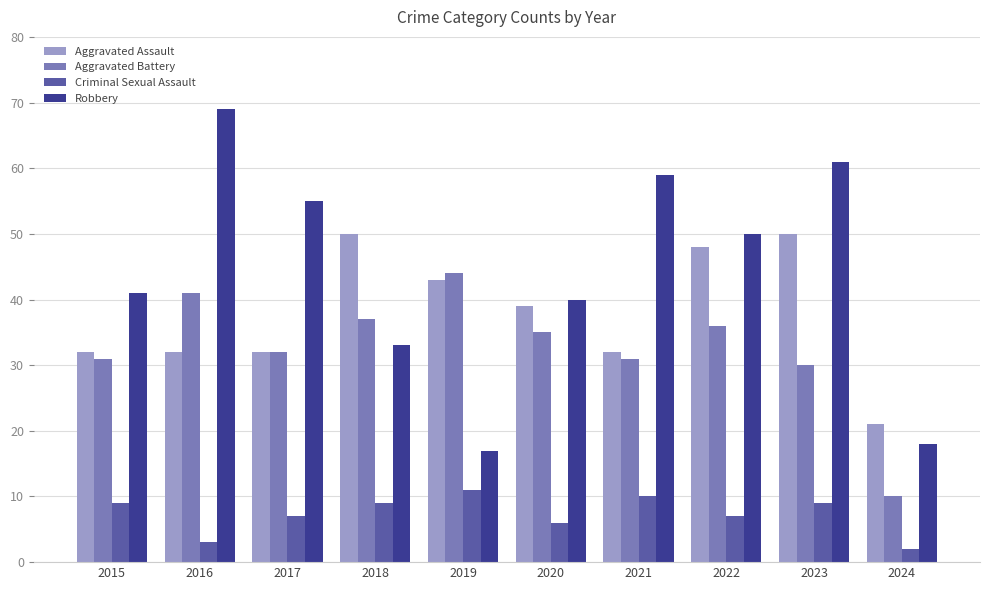

What are all the series names shown in the legend?

Aggravated Assault, Aggravated Battery, Criminal Sexual Assault, Robbery